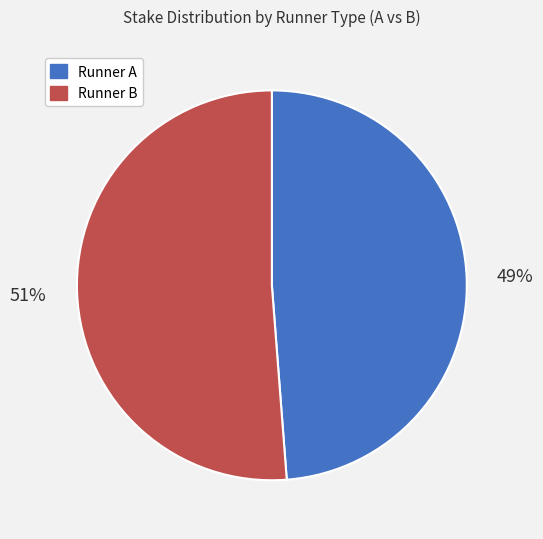

Count the number of slices in the pie.

2